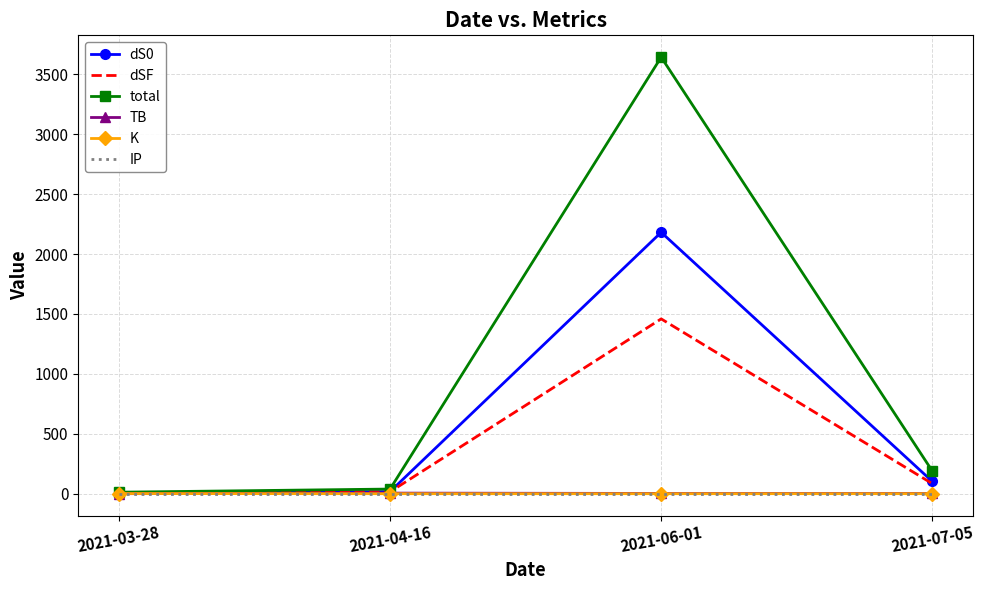

Which series has the largest total across all categories?

total